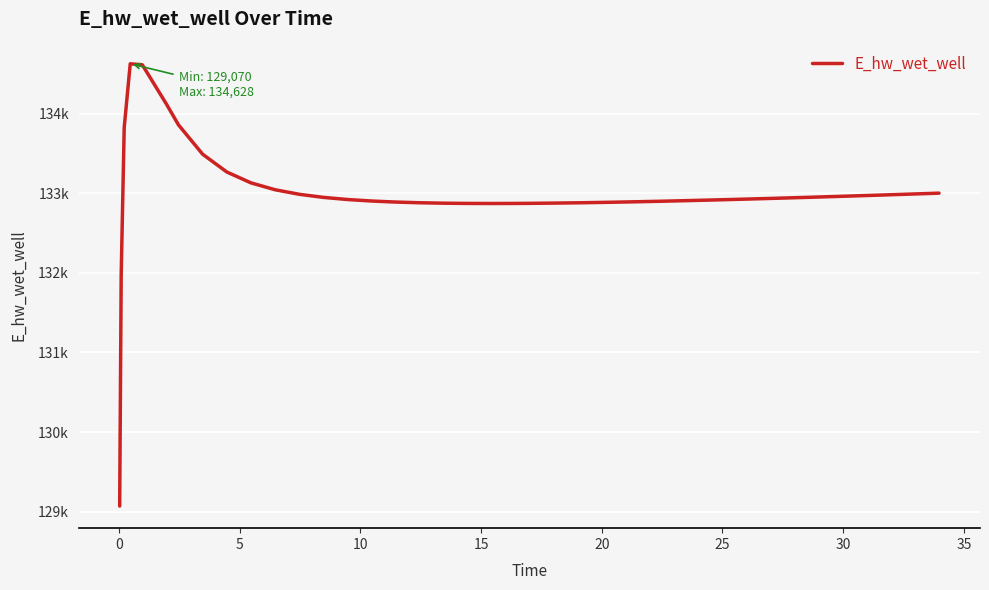

Does the chart display data point markers on the line(s)?

No